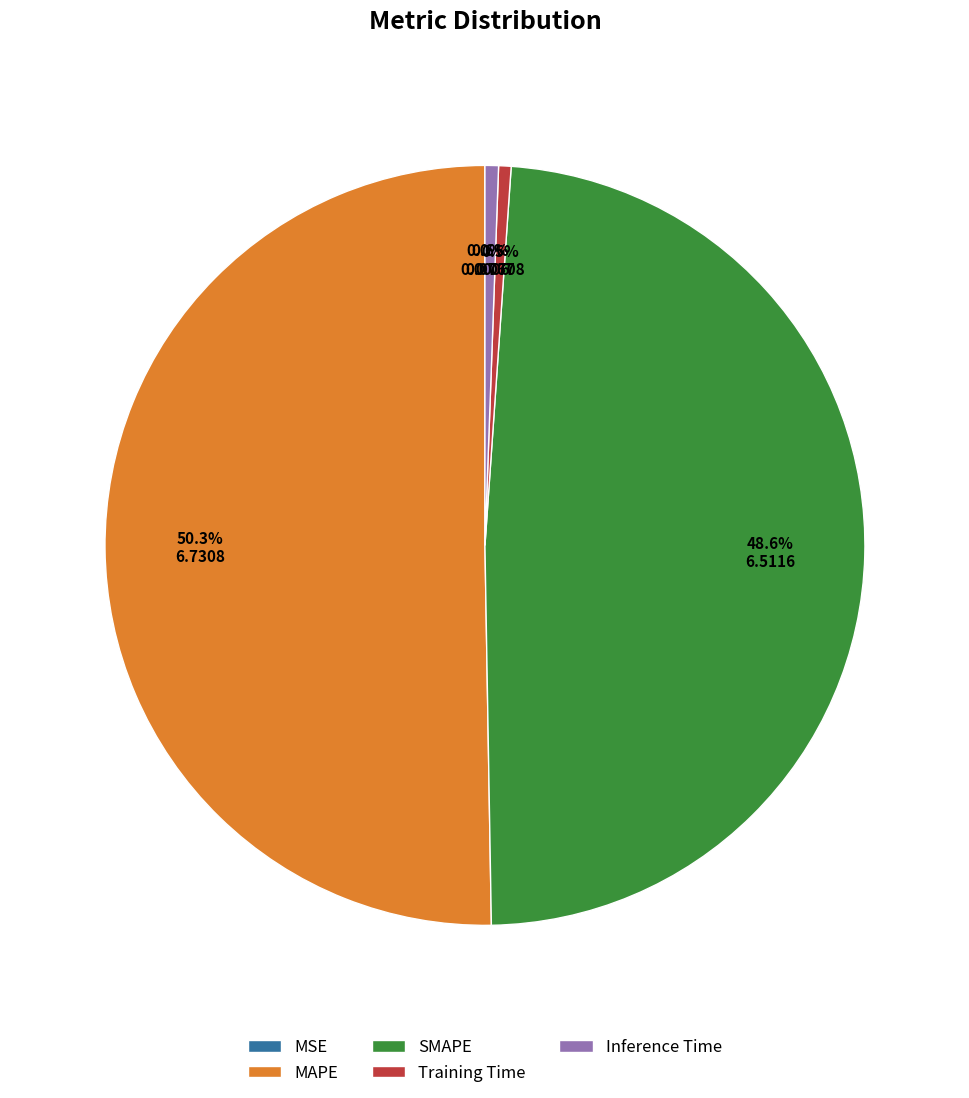

Between Training Time and SMAPE, which is larger?

SMAPE